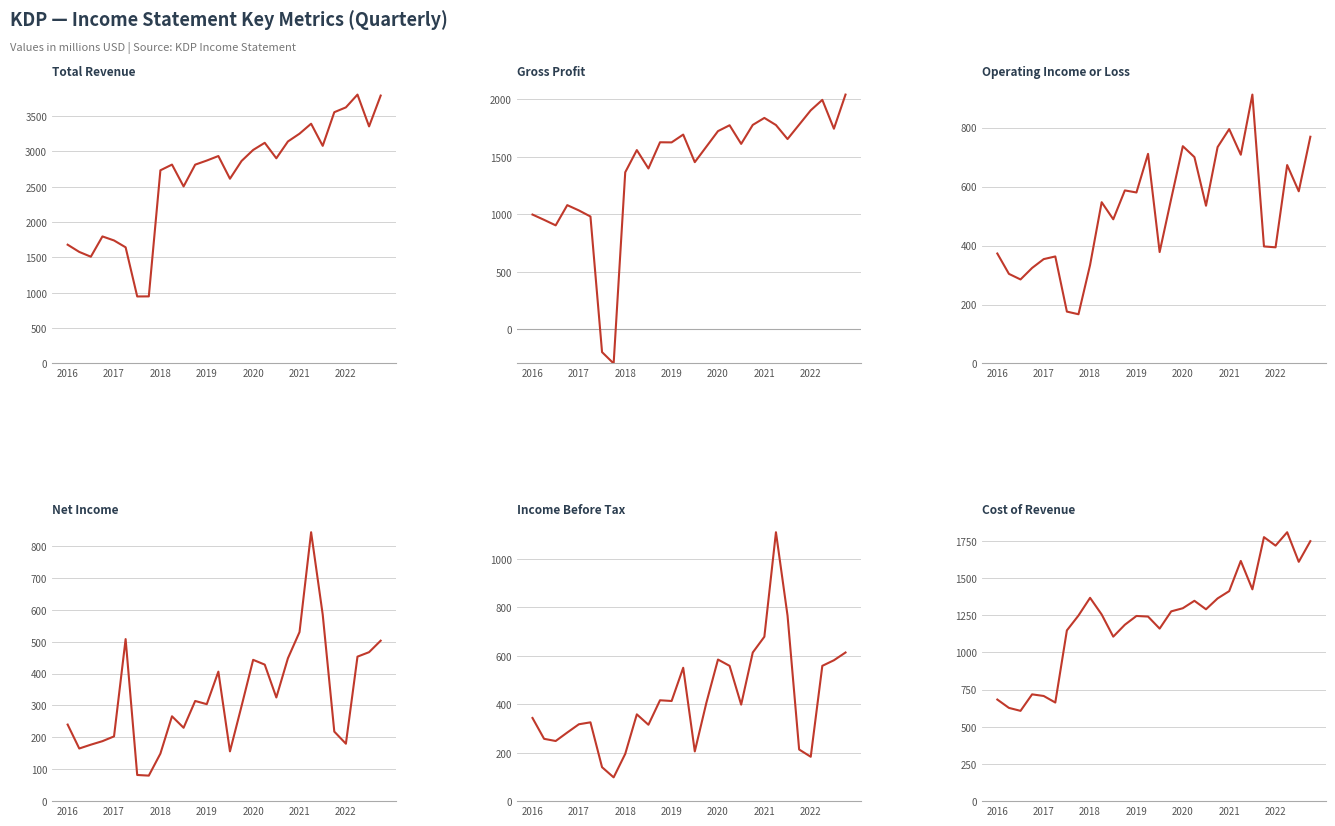

At which label does Operating Income or Loss first exceed 547?

11